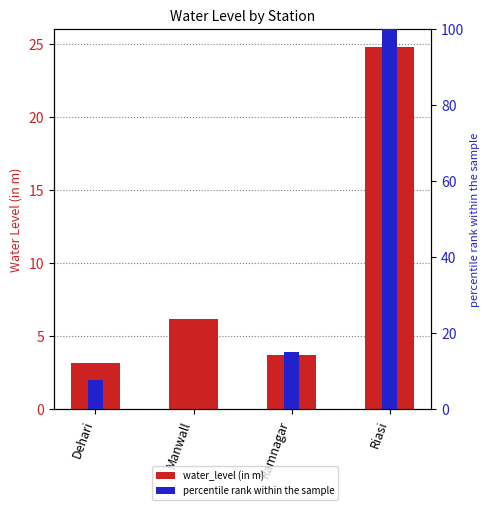

How many data points in water_level (in m) are above 6?

2